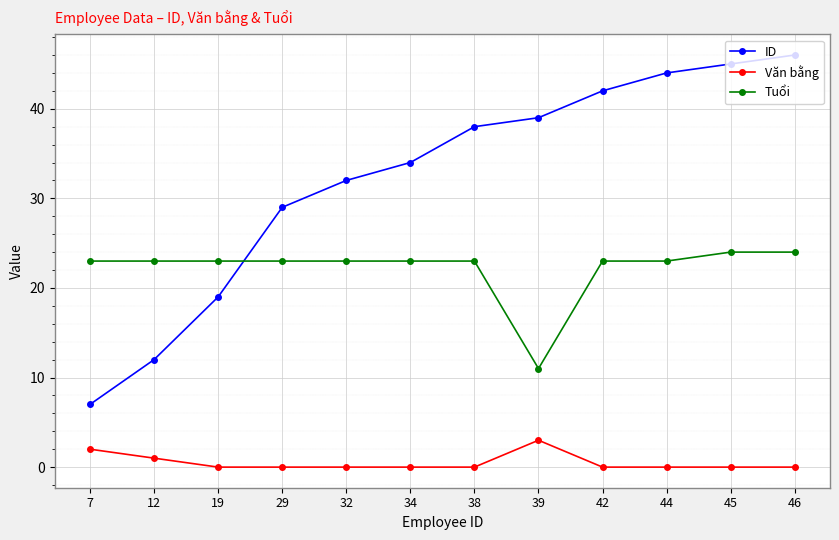

Where is ID nearest to the value 26?

29